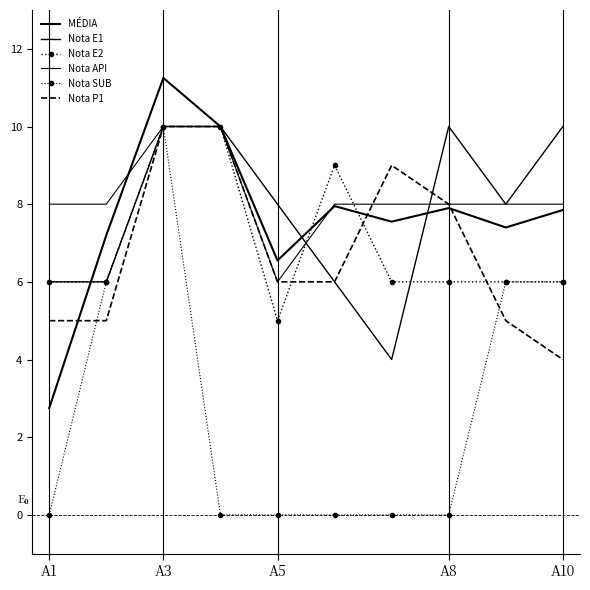

What is the maximum value for Nota SUB?

10.0